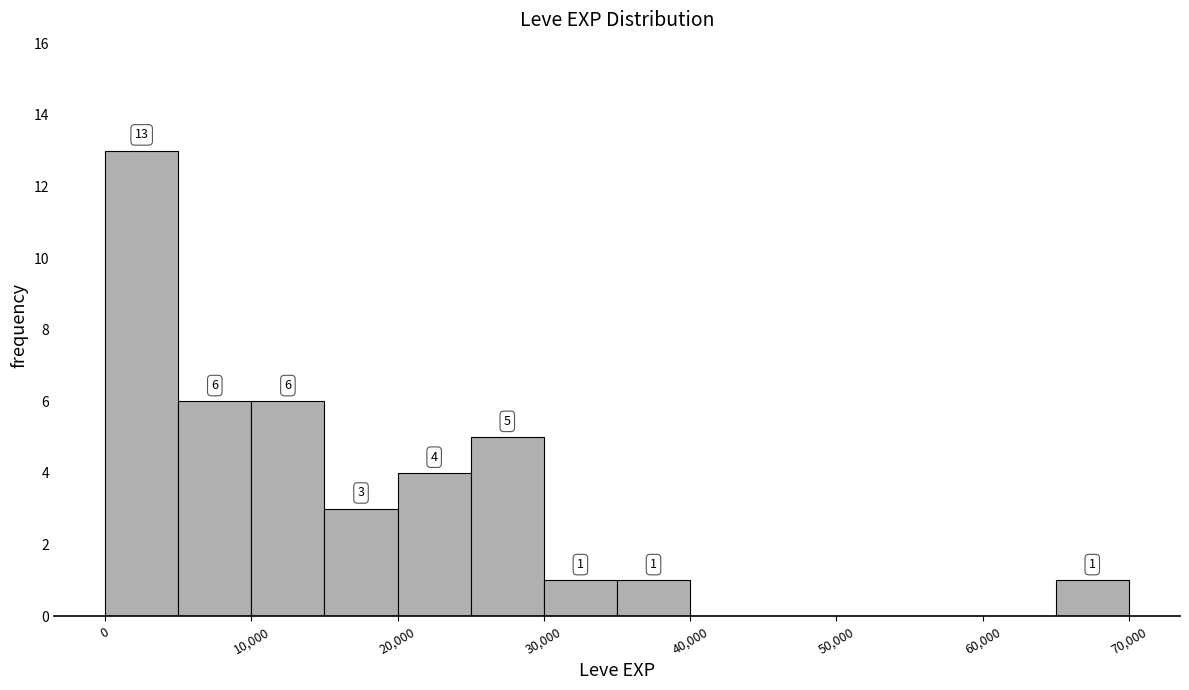

Which range on the x-axis has the tallest bar?

0 to 5000